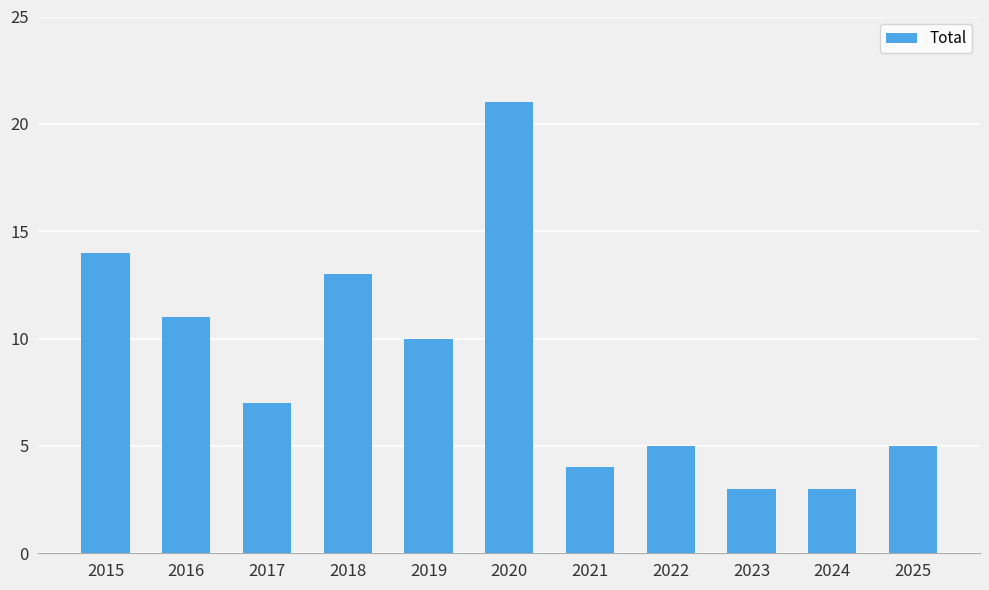

Are the bars grouped side by side (vs. stacked)?

No